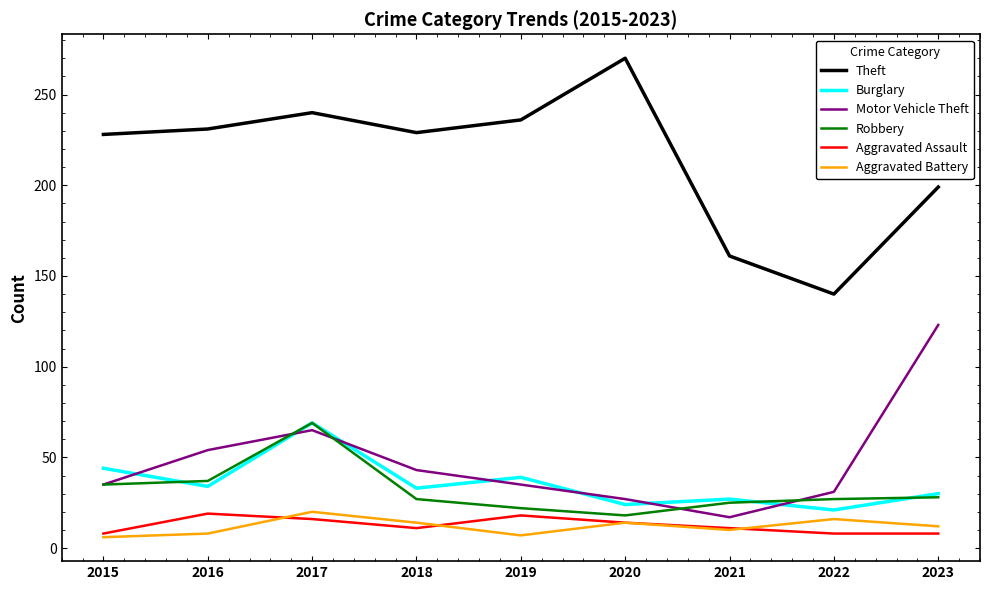

Which series has the widest spread of values?

Theft